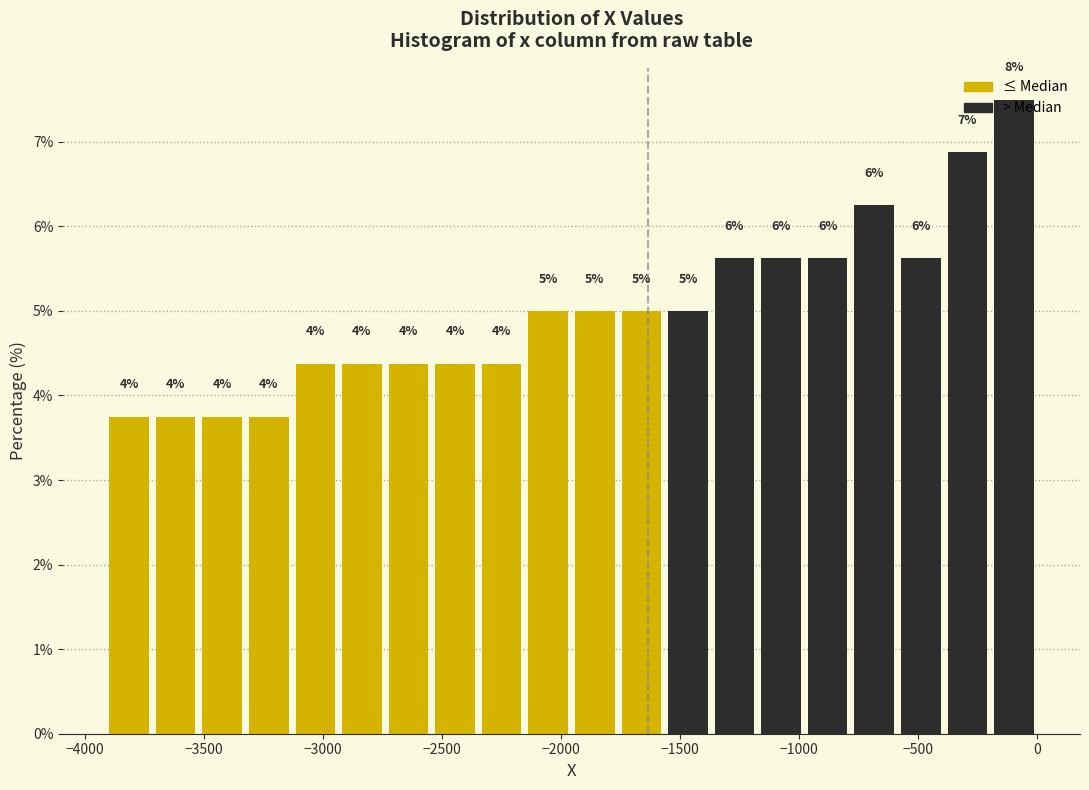

Around what value on the x-axis is the tallest bar? Give the approximate position of its centre, as read against the axis.

-100